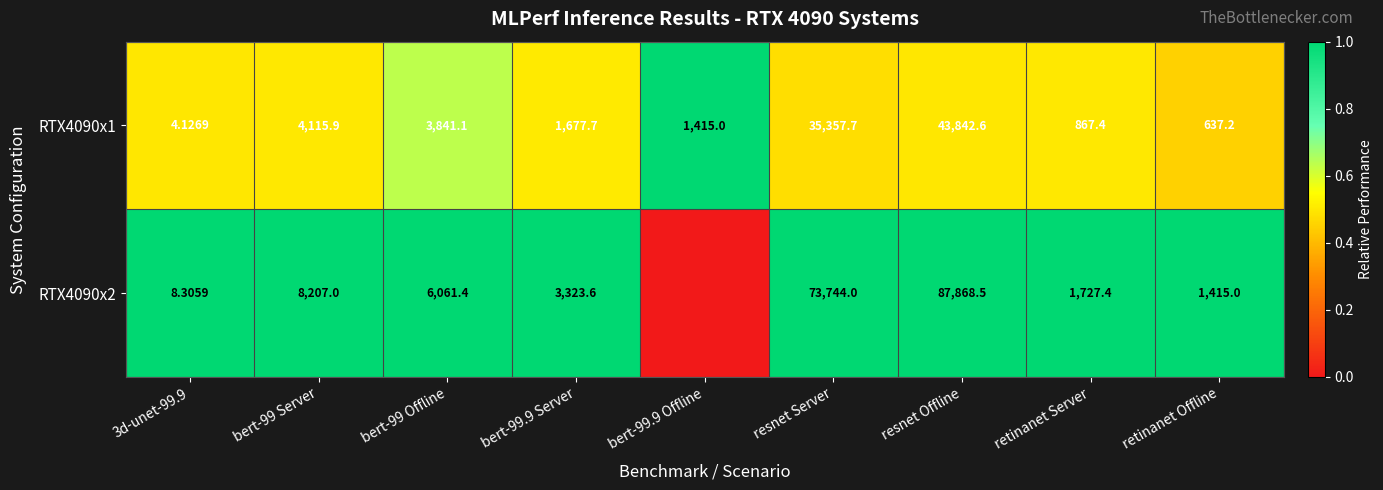

Which has a higher value, resnet Offline or 3d-unet-99.9?

resnet Offline